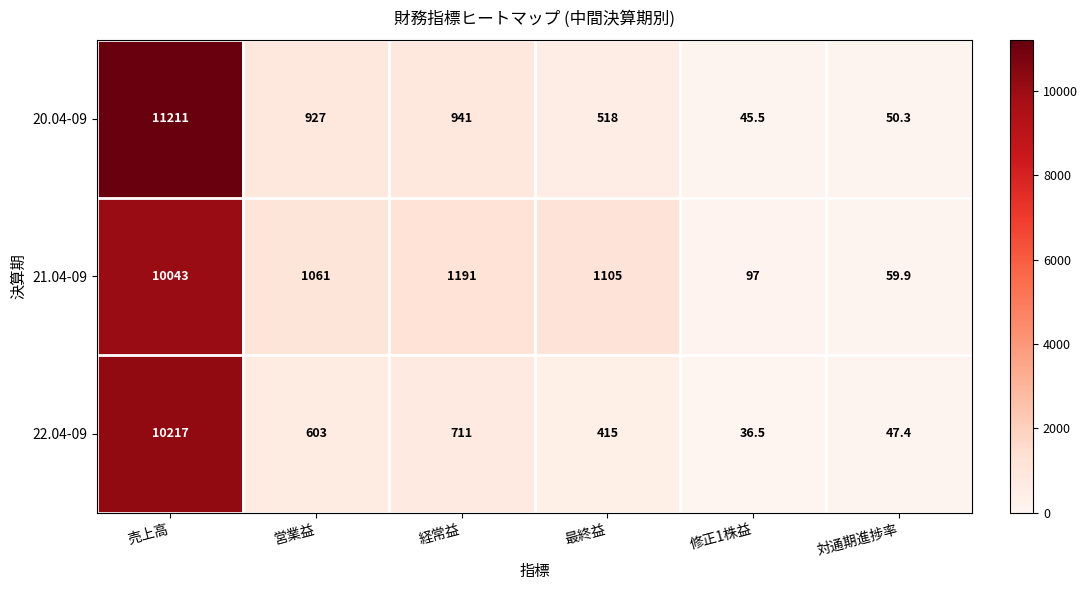

What is the smallest value displayed?

36.5